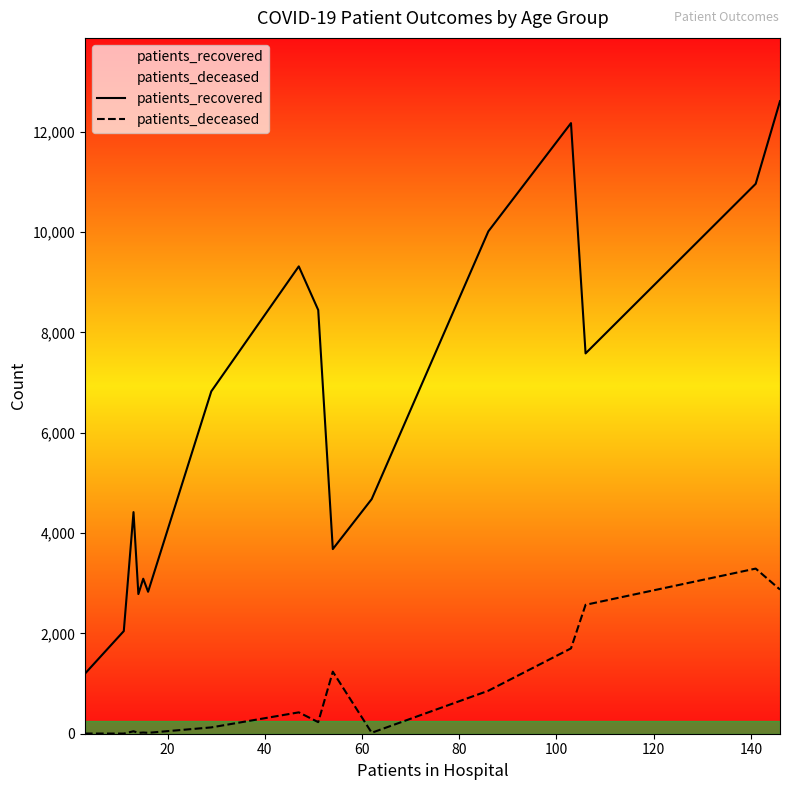

How many lines are shown in the chart?

2